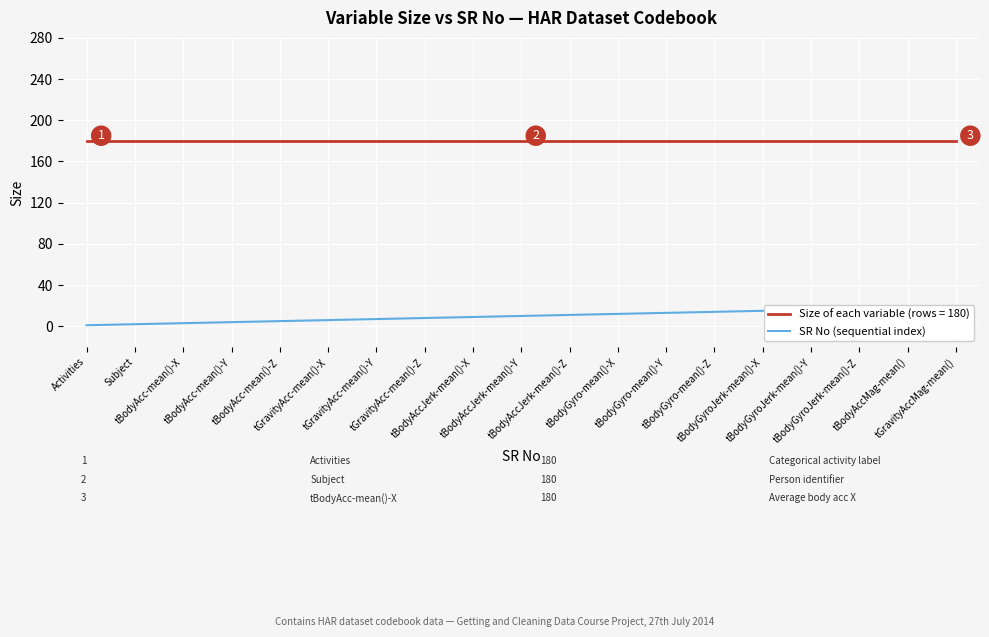

Rank the categories by value from highest to lowest.

tGravityAccMag-mean(), tBodyAccMag-mean(), tBodyGyroJerk-mean()-Z, tBodyGyroJerk-mean()-Y, tBodyGyroJerk-mean()-X, tBodyGyro-mean()-Z, tBodyGyro-mean()-Y, tBodyGyro-mean()-X, tBodyAccJerk-mean()-Z, tBodyAccJerk-mean()-Y, tBodyAccJerk-mean()-X, tGravityAcc-mean()-Z, tGravityAcc-mean()-Y, tGravityAcc-mean()-X, tBodyAcc-mean()-Z, tBodyAcc-mean()-Y, tBodyAcc-mean()-X, Subject, Activities